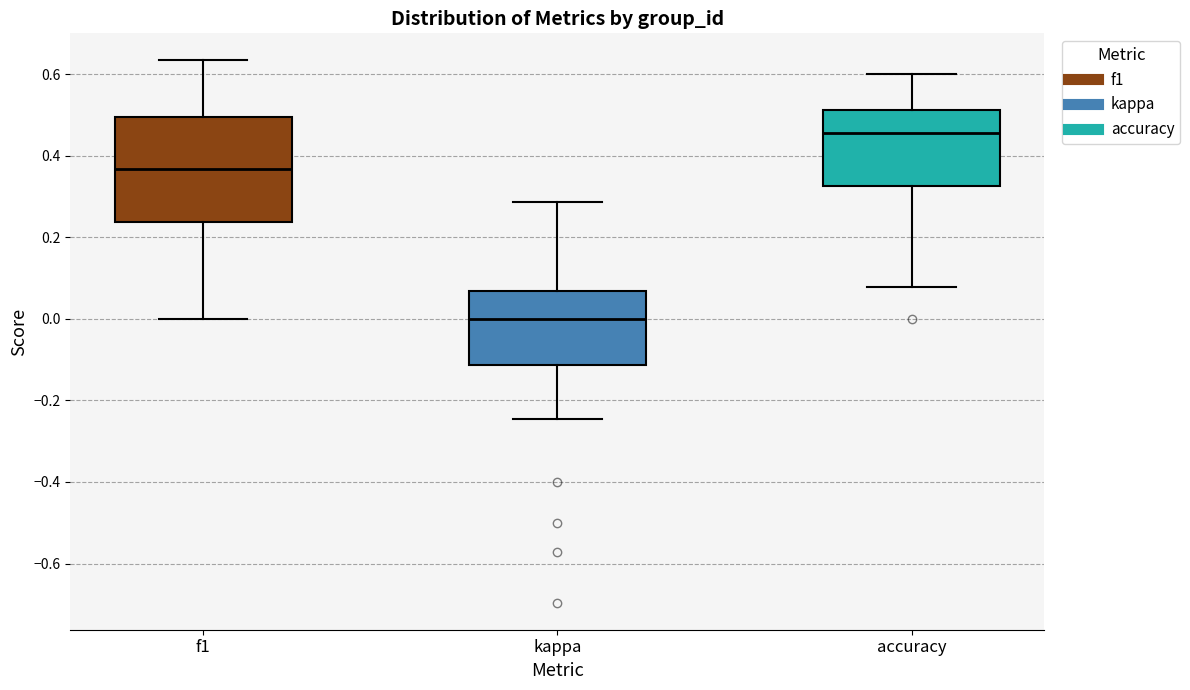

Reading left to right, read every box against the y-axis: the position of its median line, the range the box covers, and the ends of its whiskers. The values are not printed on the chart, so give them approximately, as read against the axis.

f1: median 0.36, box 0.24 to 0.50, whiskers 0.00 to 0.64
kappa: median 0.00, box -0.12 to 0.06, whiskers -0.24 to 0.28
accuracy: median 0.46, box 0.32 to 0.52, whiskers 0.08 to 0.60